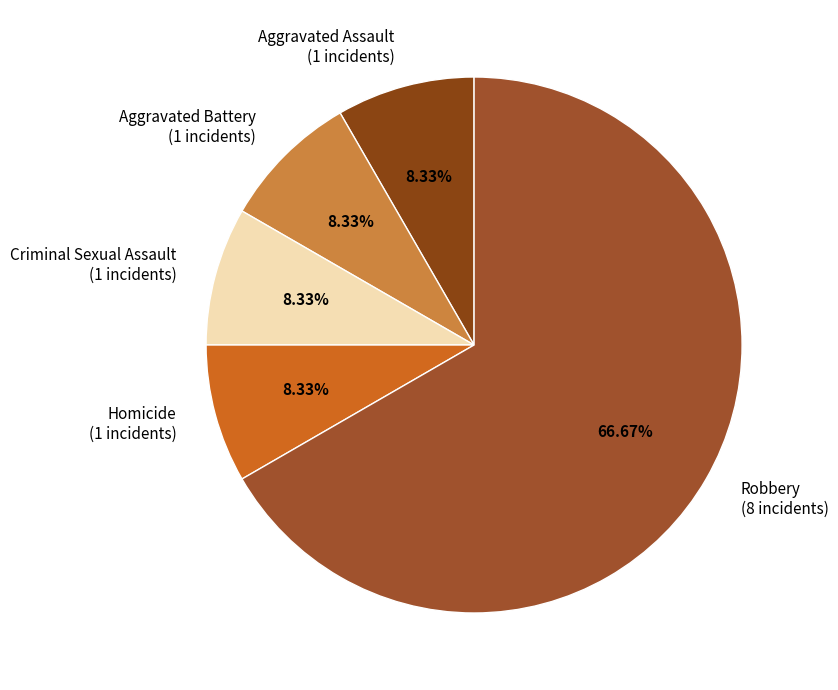

Does Robbery represent more than half of the total?

Yes